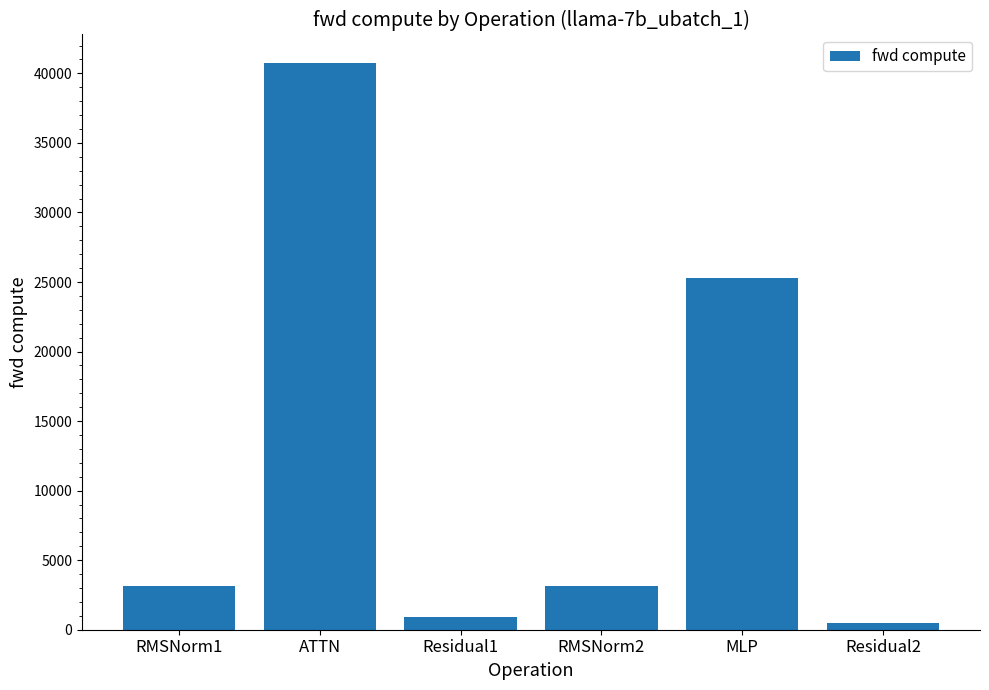

What position from the left is RMSNorm2?

4